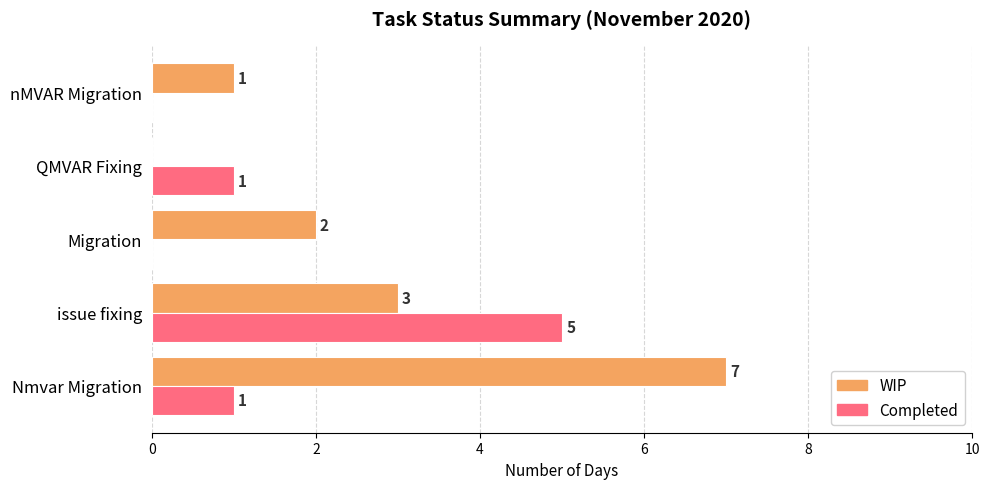

Read the WIP value at Nmvar Migration.

7